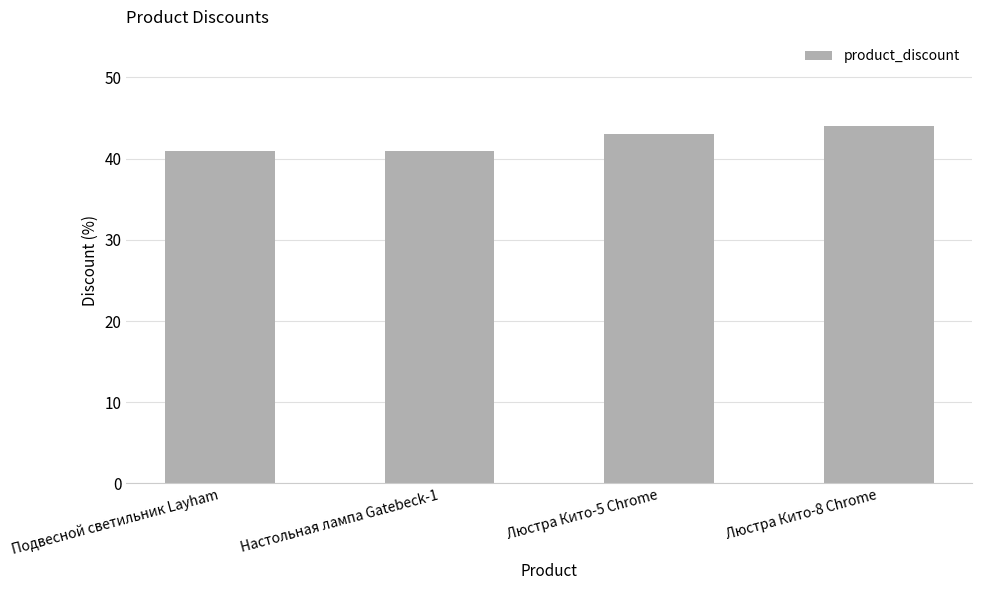

Reading left to right, what are all the values shown in this chart?

Подвесной светильник Layham=41	Настольная лампа Gatebeck-1=41	Люстра Кито-5 Chrome=43	Люстра Кито-8 Chrome=44